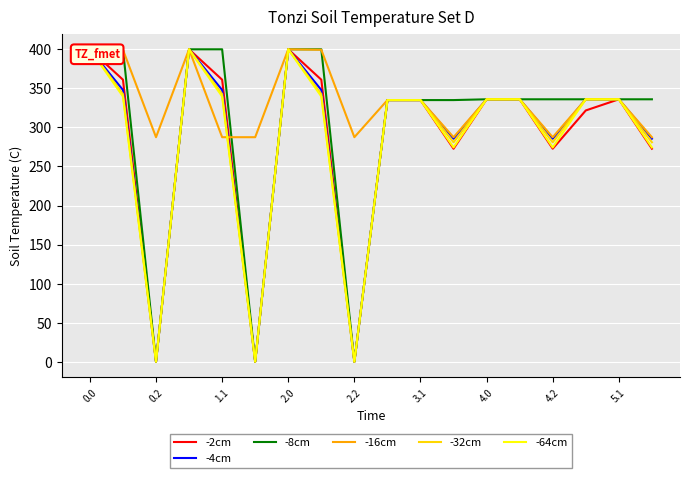

True or false: -8cm and -4cm intersect in this chart.

False